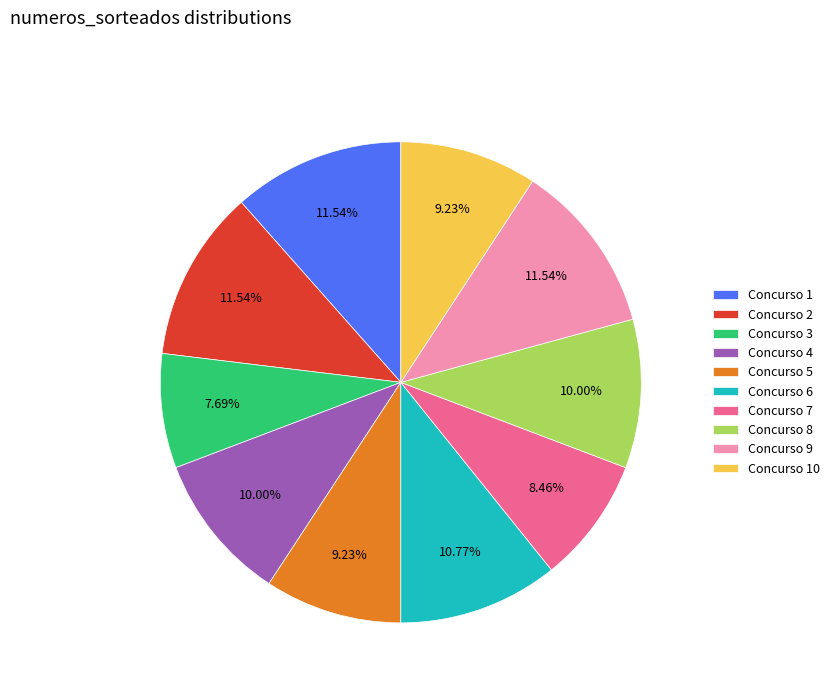

To the nearest percent, what is the difference between the largest and smallest slice percentages?

4%